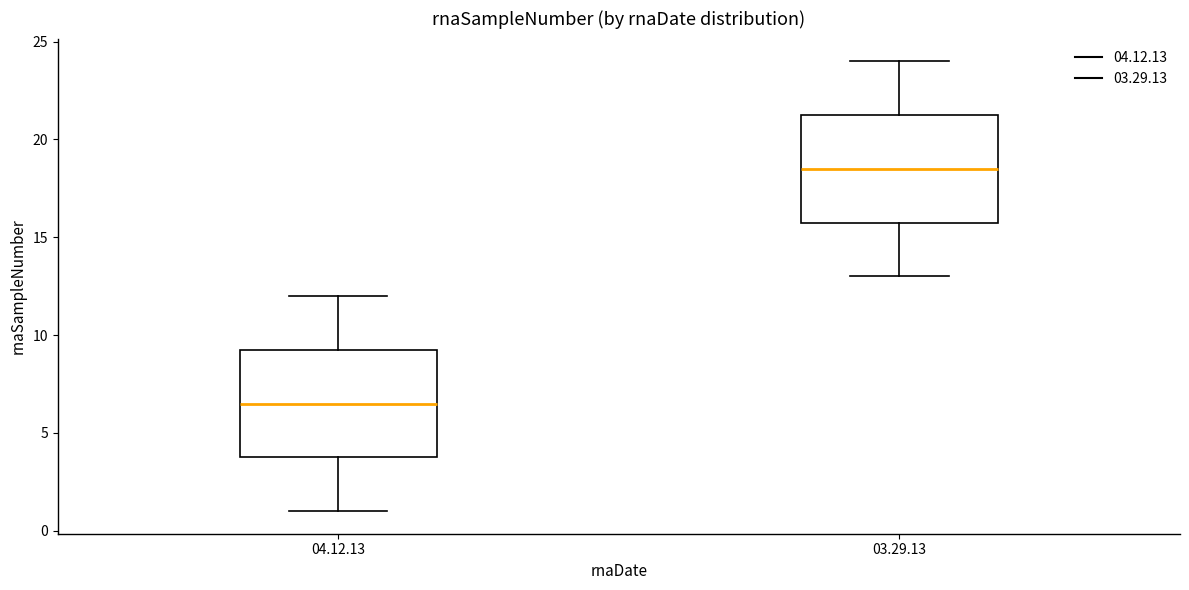

Reading left to right, transcribe this box plot: for each box, give where its median line is, the range the box spans, and where its two whiskers end, as read against the y-axis. The values are not printed on the chart, so give them approximately, as read against the axis.

04.12.13: median 6.5, box 4.0 to 9.5, whiskers 1.0 to 12.0
03.29.13: median 18.5, box 16.0 to 21.5, whiskers 13.0 to 24.0